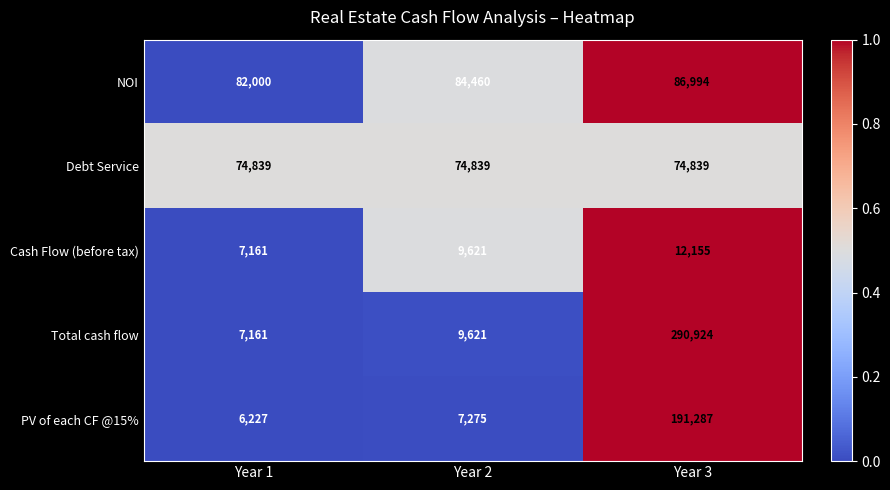

Reading left to right, what are all the values shown in this chart?

NOI: Year 1=82000	Year 2=84460	Year 3=86994
Debt Service: Year 1=74839	Year 2=74839	Year 3=74839
Cash Flow (before tax): Year 1=7161	Year 2=9621	Year 3=12155
Total cash flow: Year 1=7161	Year 2=9621	Year 3=290924
PV of each CF @15%: Year 1=6227	Year 2=7275	Year 3=191287